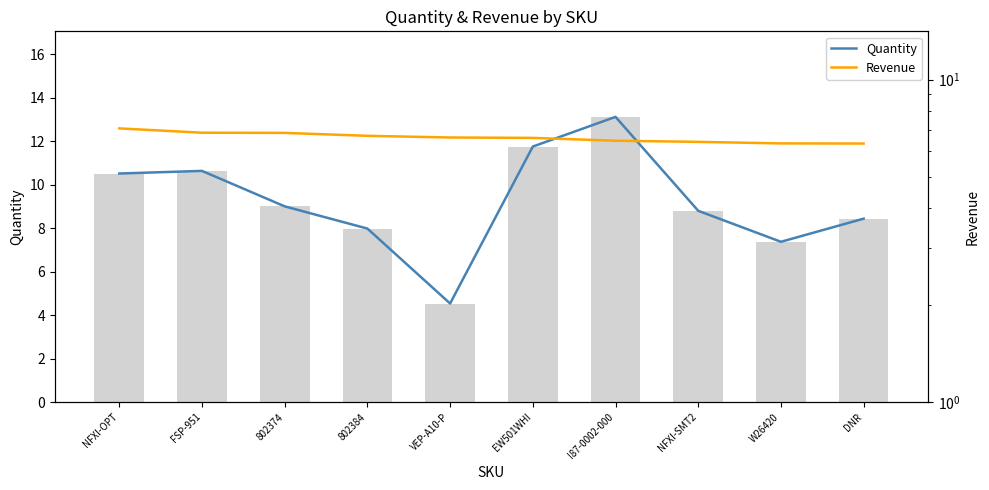

Reading left to right, extract all data points from this chart.

Quantity: 10.5	10.6	9.0	8.0	4.5	11.8	13.1	8.8	7.4	8.4
Revenue: 7.1	6.8	6.8	6.7	6.6	6.6	6.5	6.4	6.3	6.3